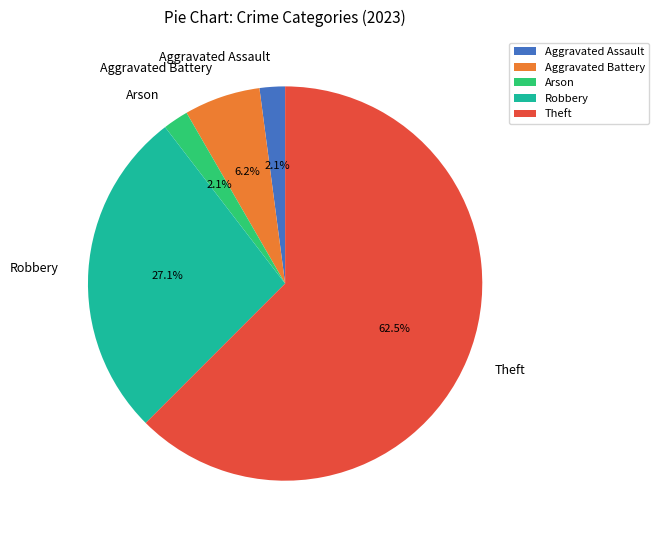

Which category accounts for the majority?

Theft